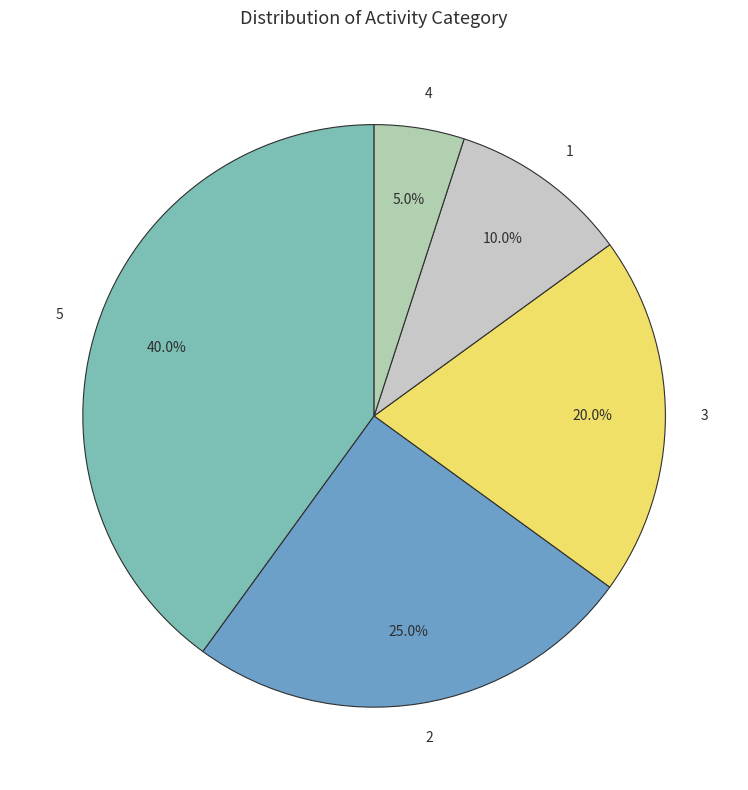

How many segments does this pie chart have?

5